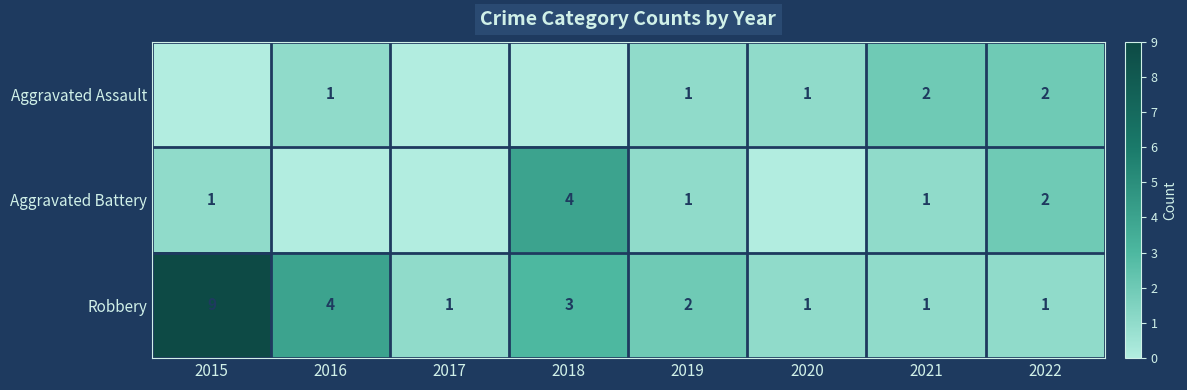

Which label corresponds to the largest value in the chart?

2015